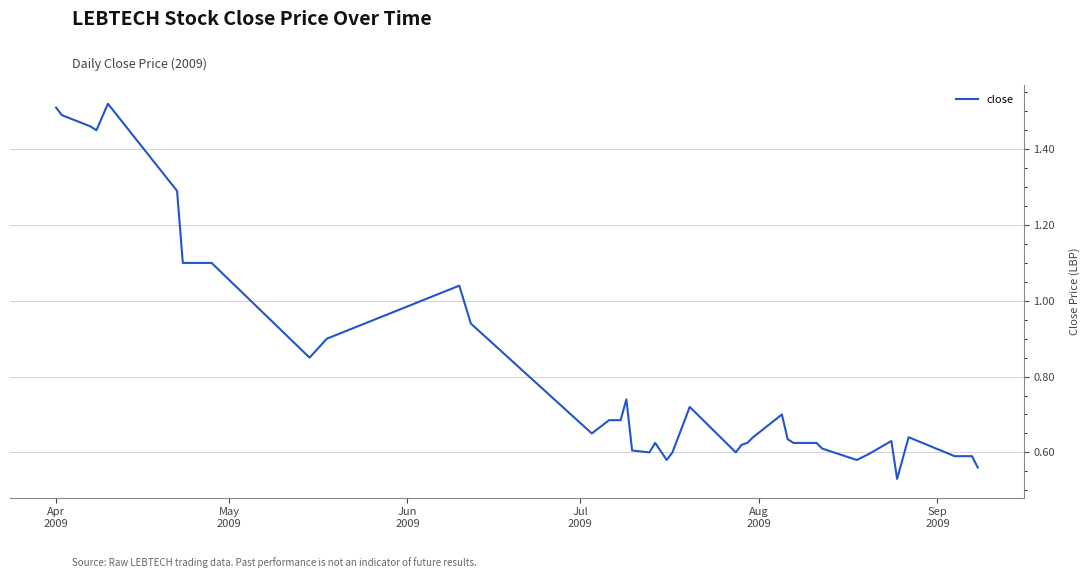

True or false: there are more than 2 points higher than both neighbors.

True